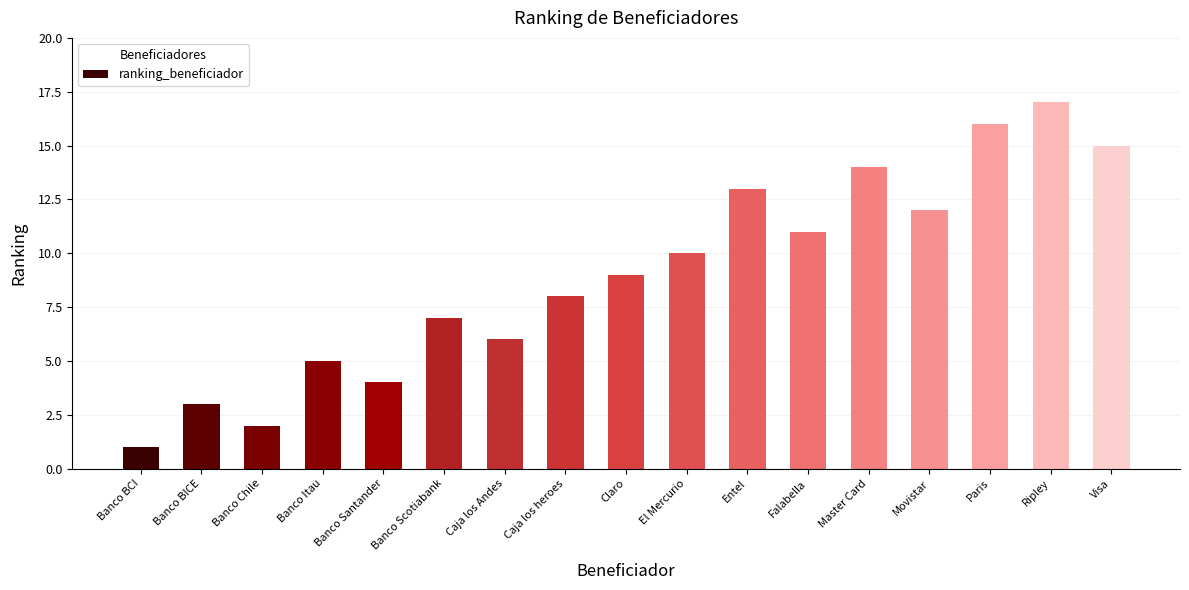

Which label corresponds to the smallest value in the chart?

Banco BCI